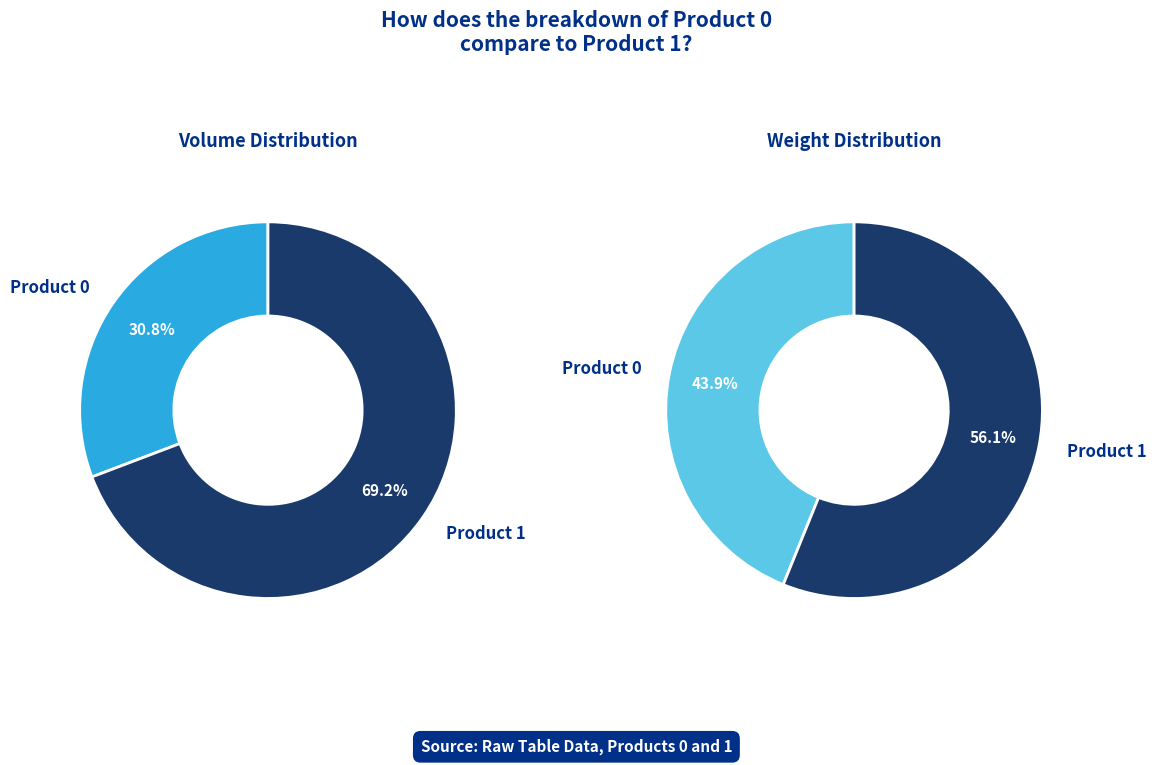

What percentage is the Product 0 slice, to the nearest percent?

31%